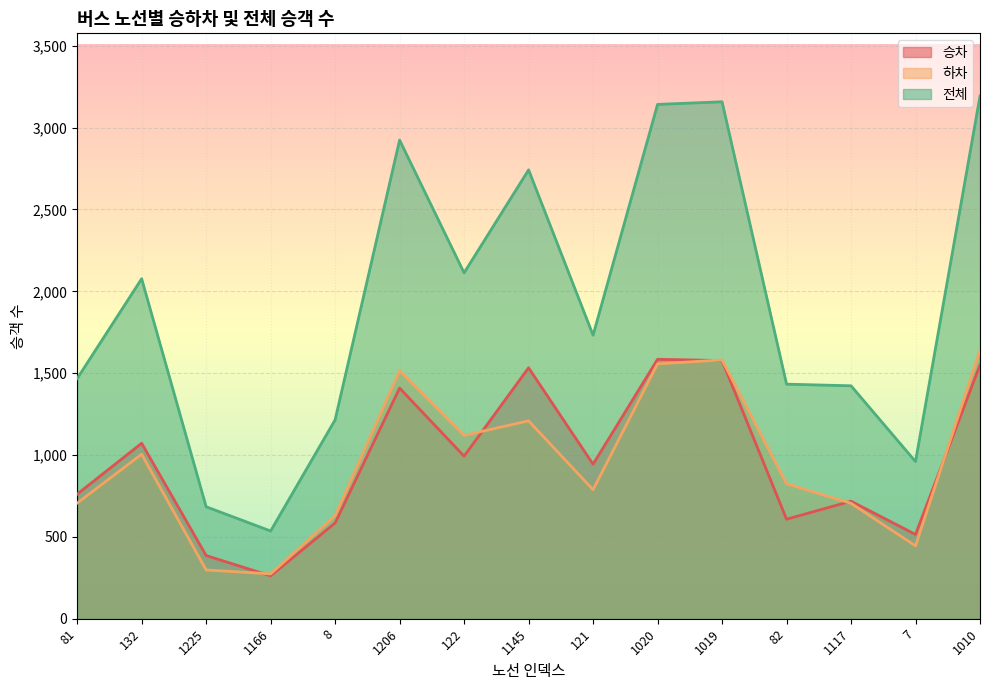

True or false: 전체 has more than 0 points higher than both neighbors.

True